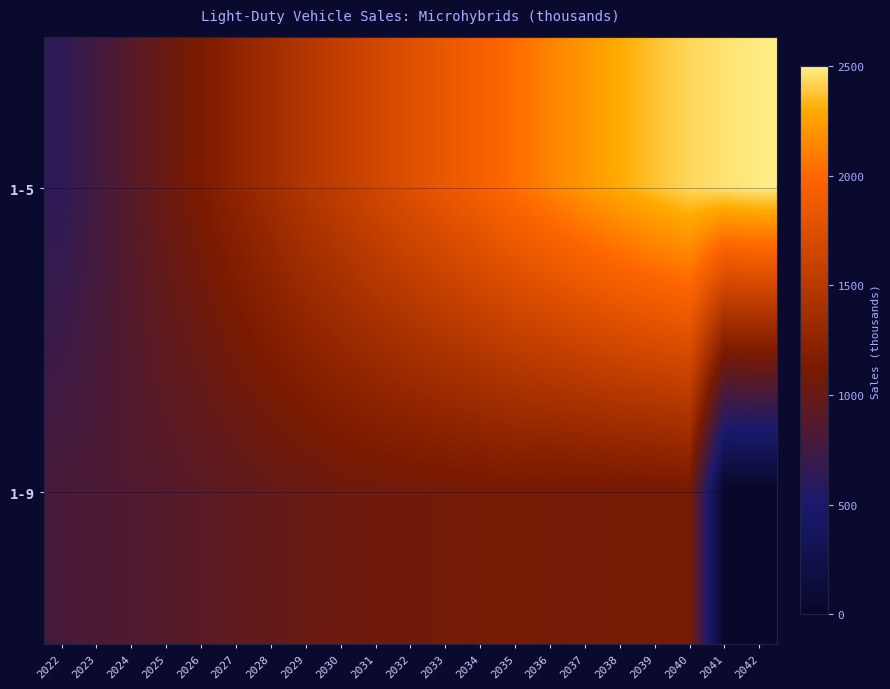

Rank the series by their maximum value, from highest to lowest.

1-5, 1-9